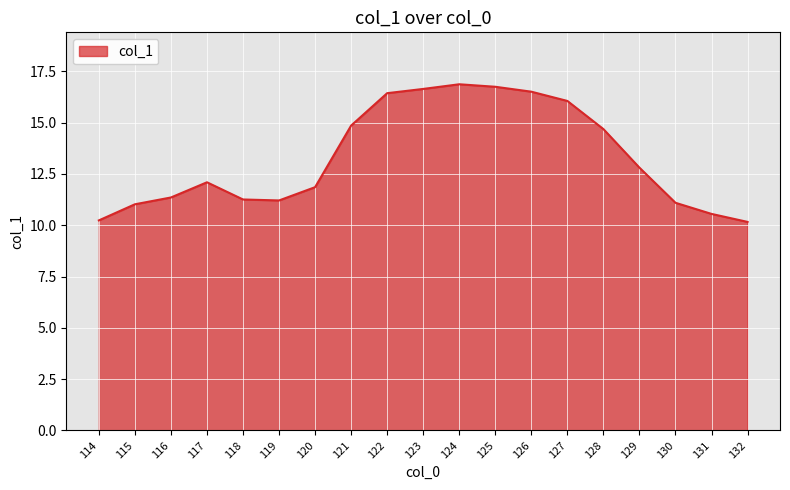

What is the maximum value shown in the chart?

16.9